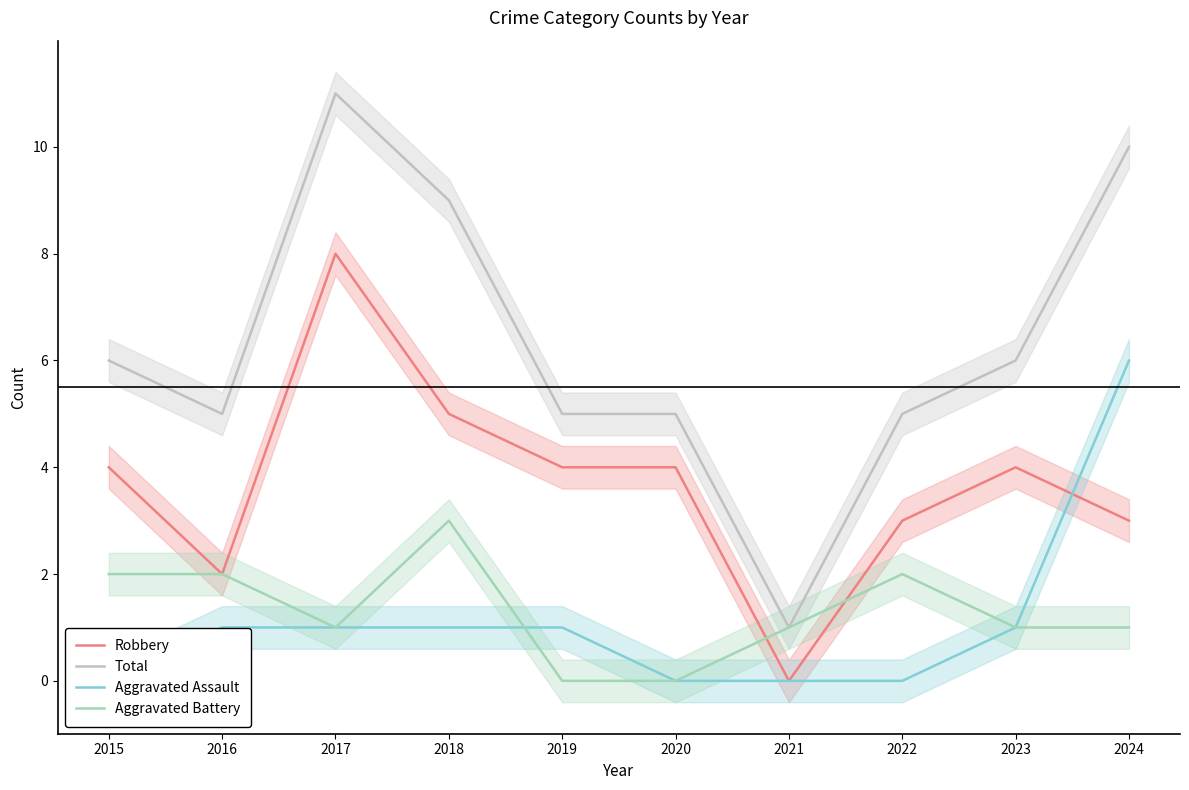

The value of Robbery at 2020 is 4. True or false?

True